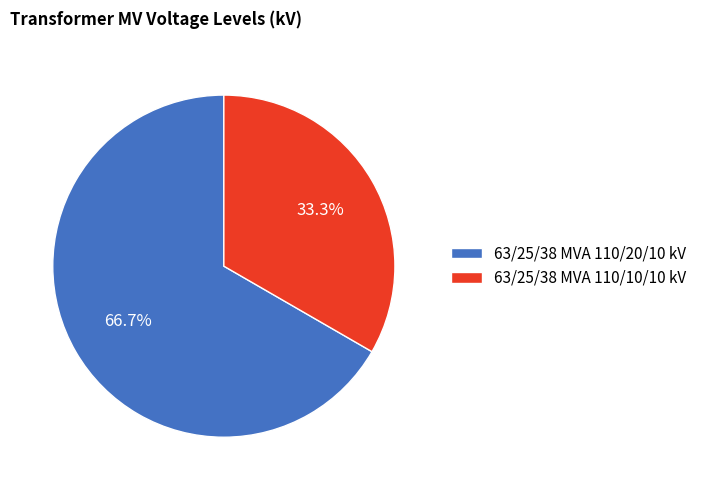

Does any single category account for the majority?

Yes